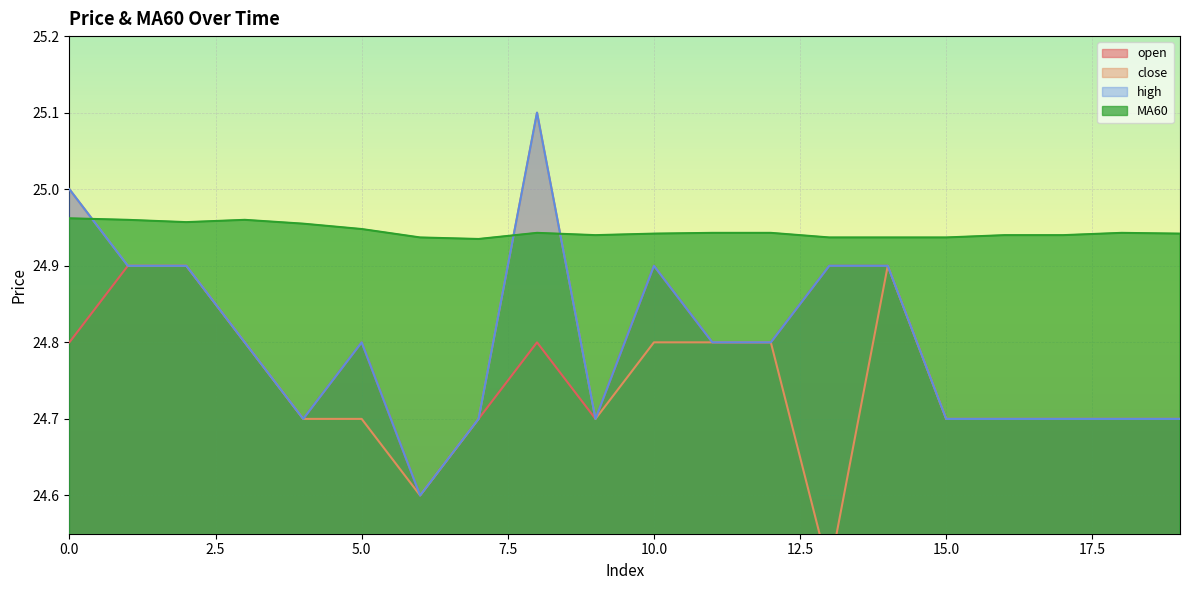

At which label does open reach its minimum?

6